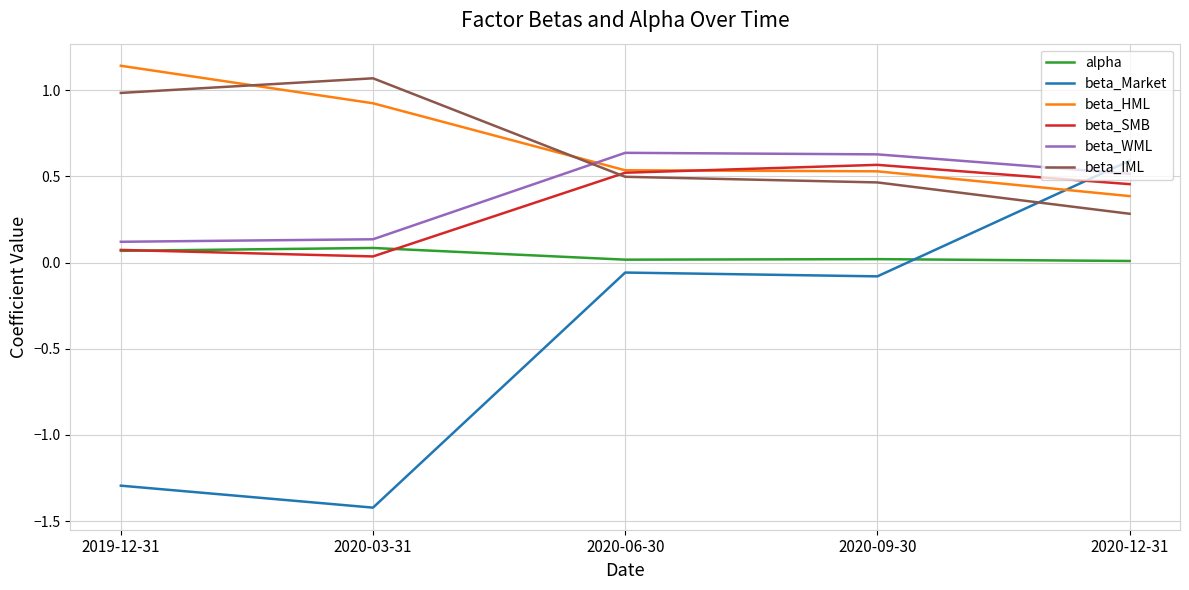

List the labels in order of beta_IML value, largest first.

2020-03-31, 2019-12-31, 2020-06-30, 2020-09-30, 2020-12-31